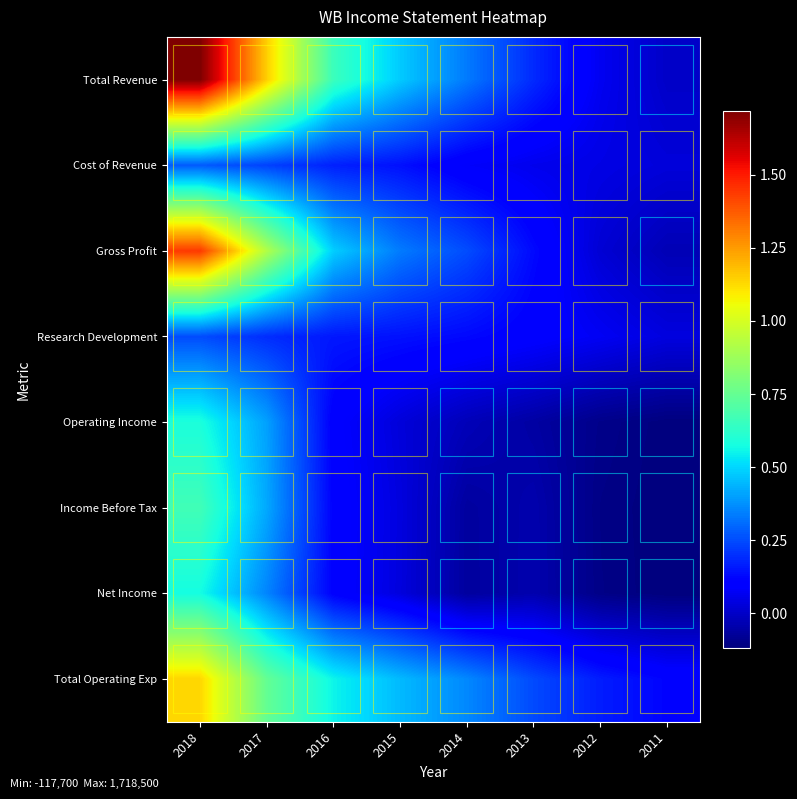

Count the number of categories in the chart.

8